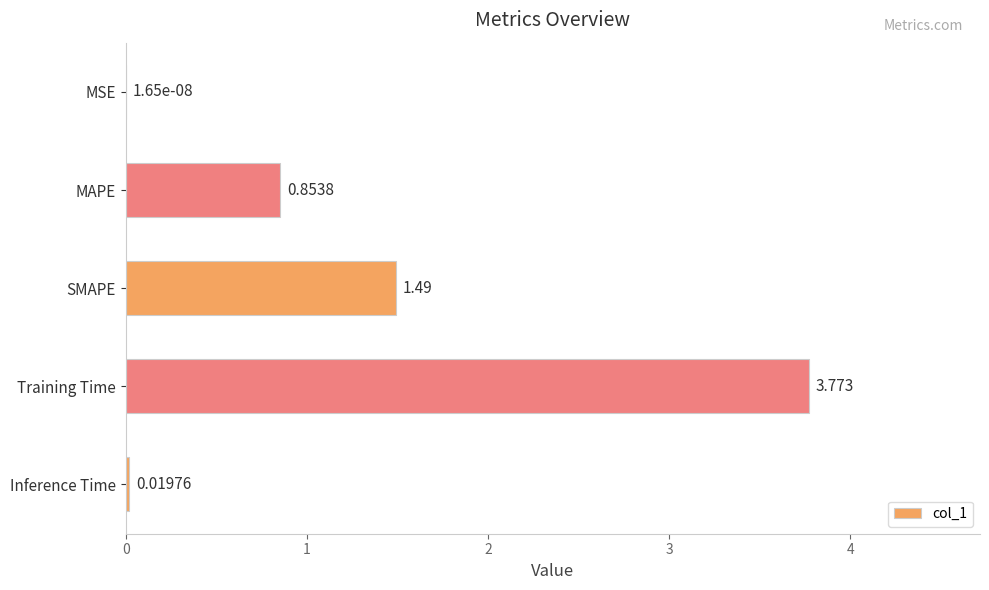

Between Inference Time and MSE, which is larger?

Inference Time